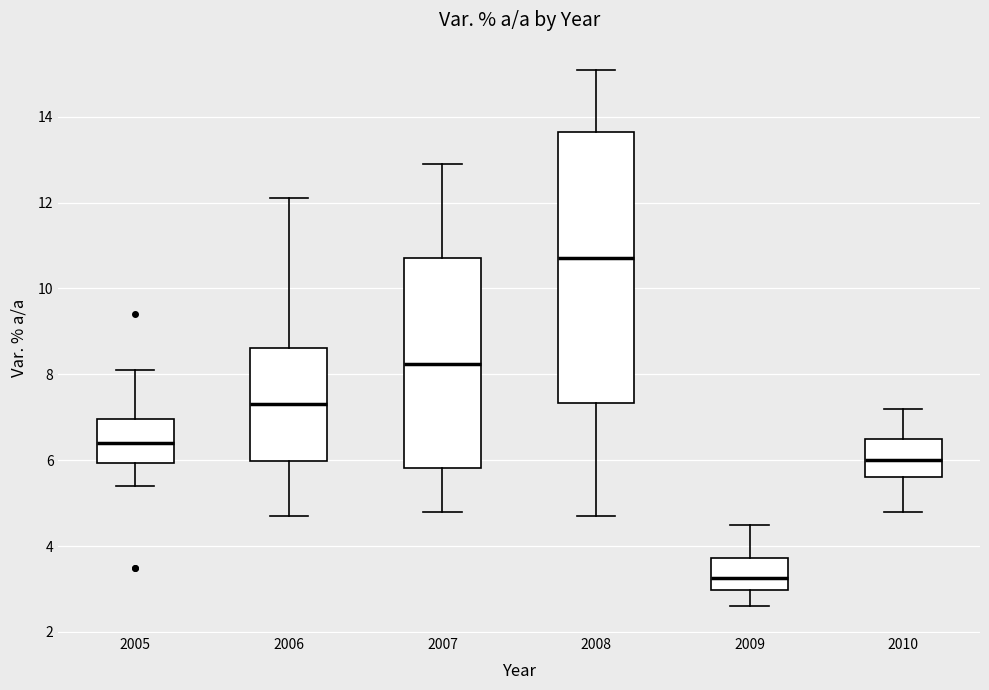

Comparing the boxes themselves (not the whiskers), which one is the tallest?

2008